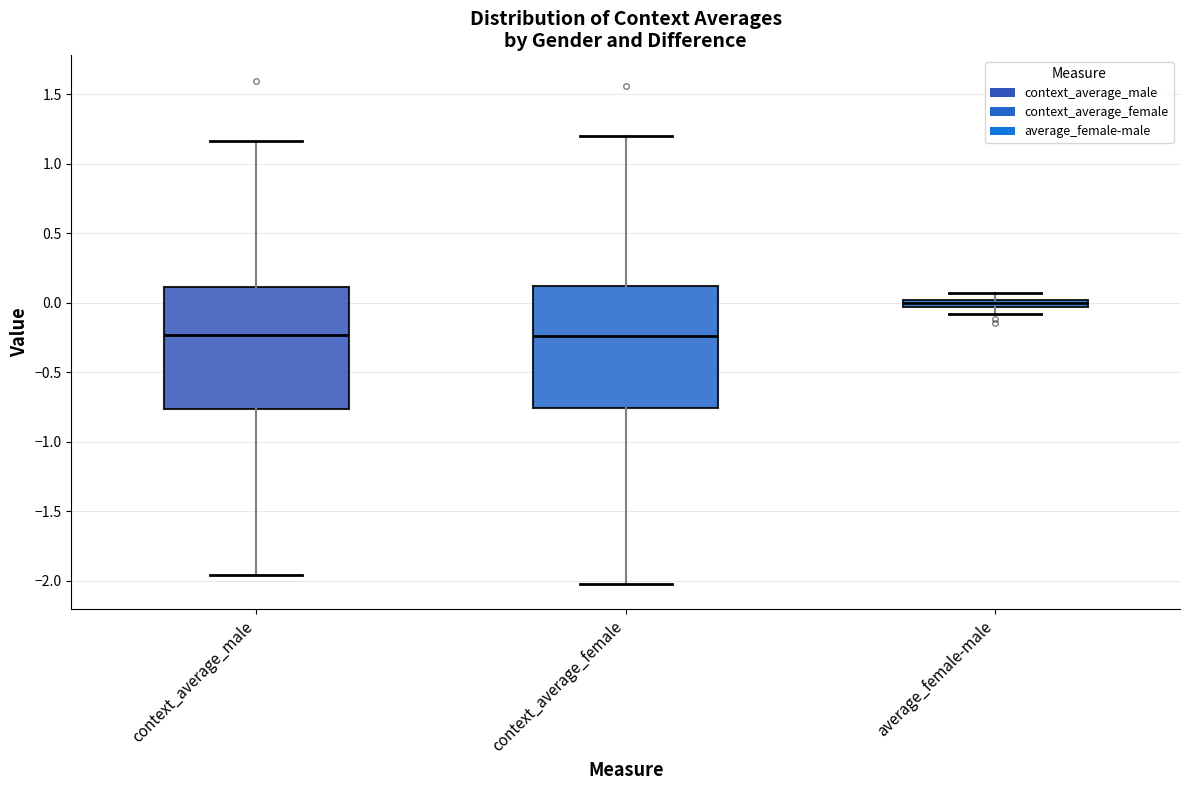

Where does the median line of the box for context_average_male sit on the y-axis? The values are not printed on the chart, so give them approximately, as read against the axis.

-0.25